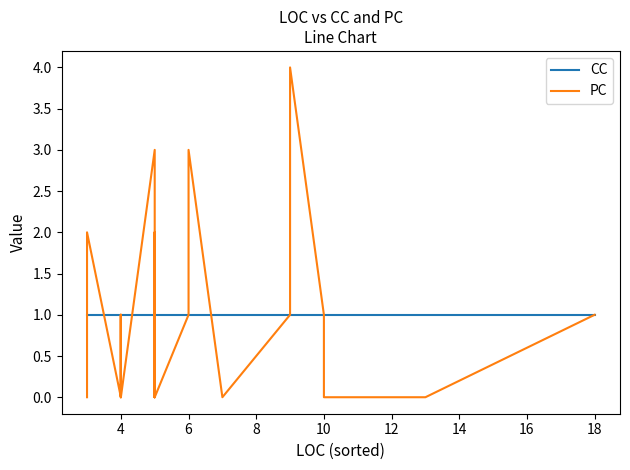

Rank the series by their average value, from highest to lowest.

CC, PC